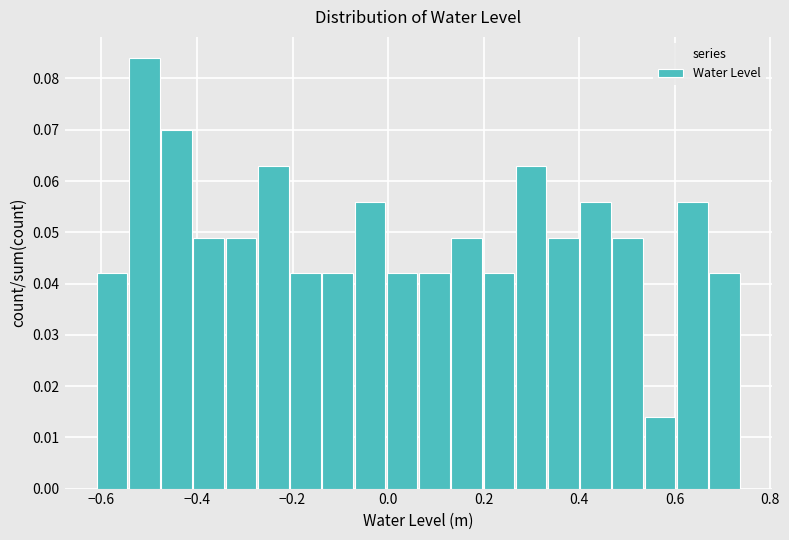

Read against the x-axis, roughly where is the centre of the tallest bar?

-0.52